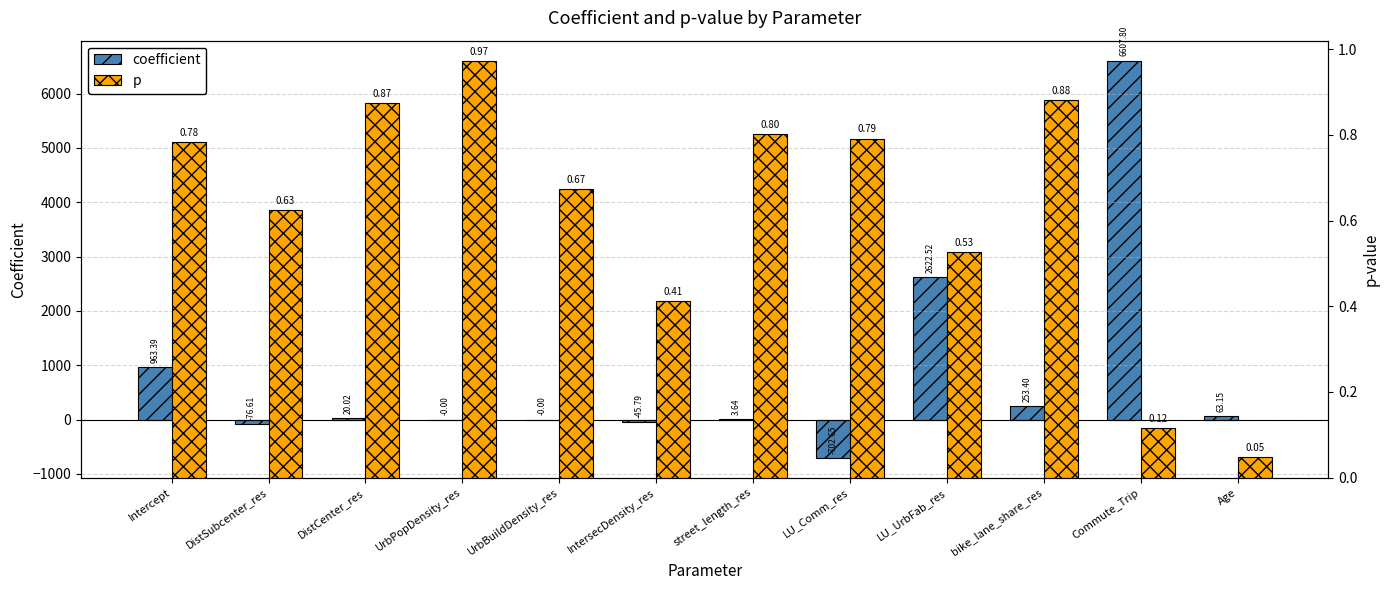

How many bars are there in total?

24